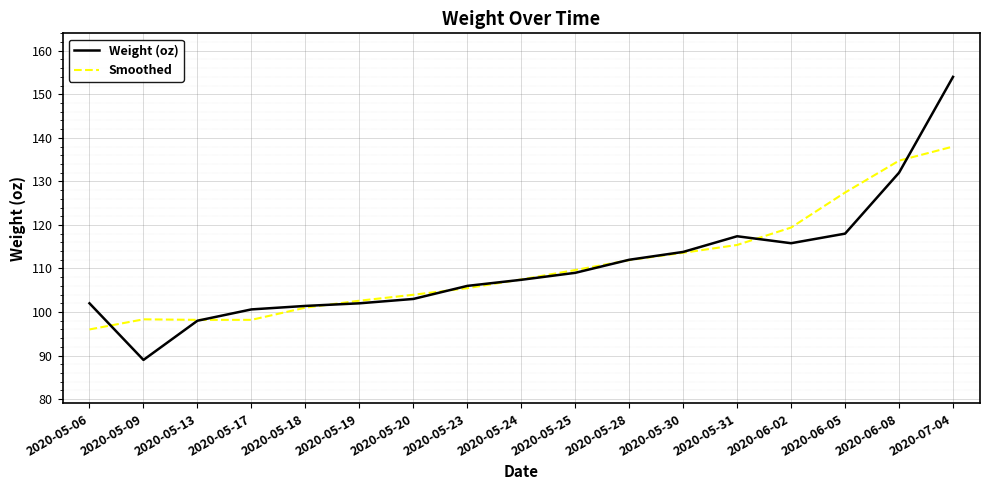

In Weight (oz), how many points are higher than both neighbors (excluding endpoints)?

1